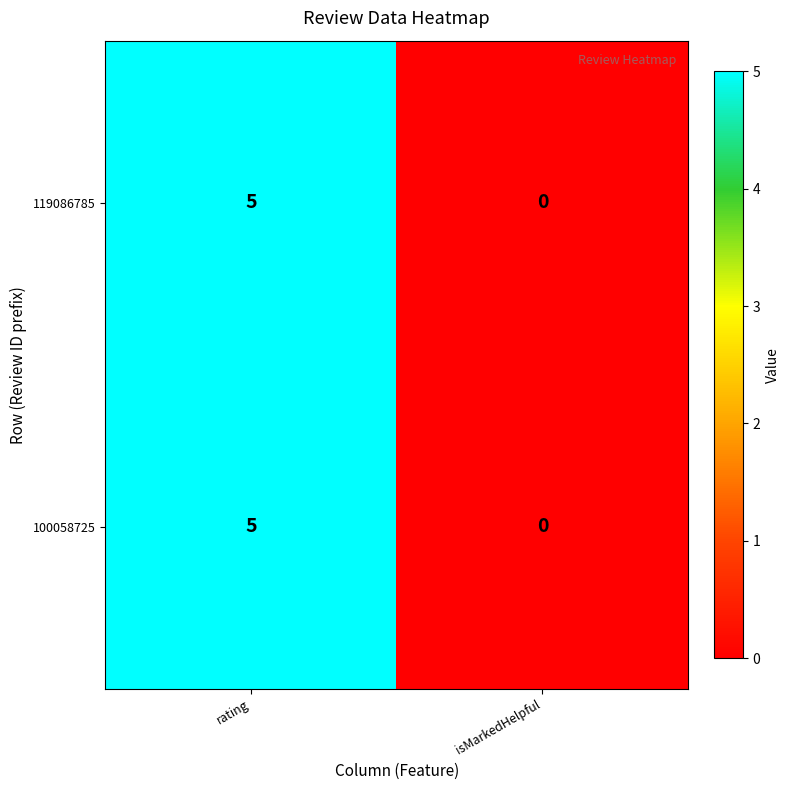

At which category is the sum across all series the highest?

rating